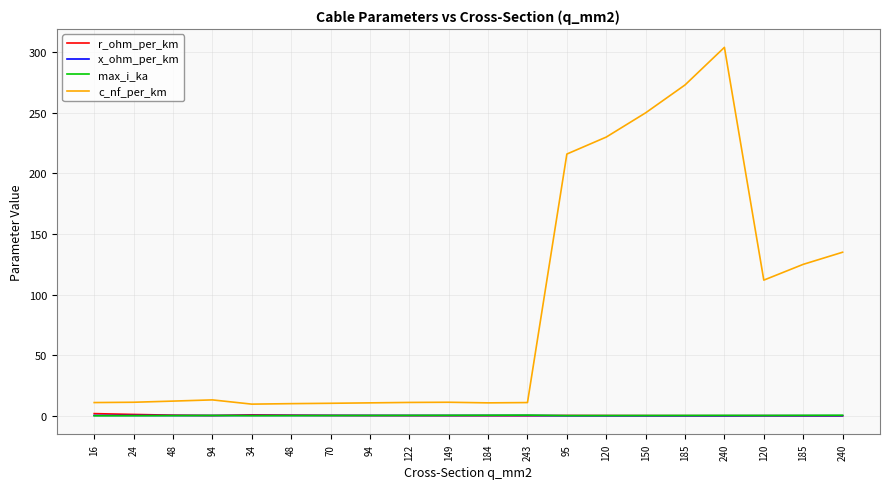

What is the smallest value displayed?

0.1